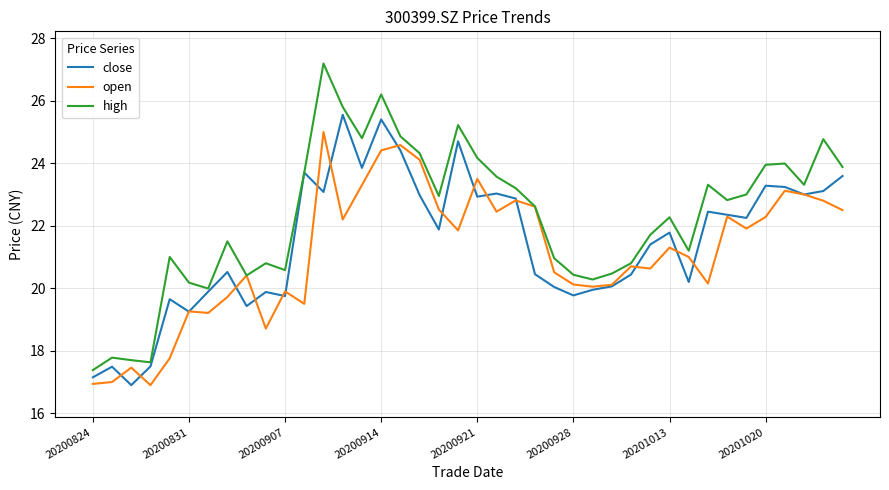

Which series has the largest total across all categories?

high